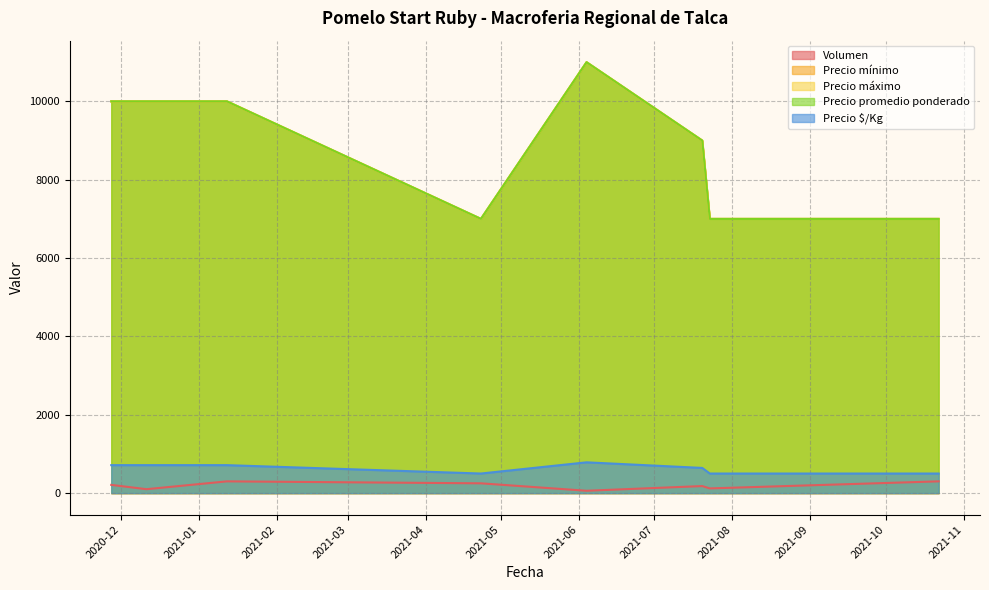

Reading left to right, transcribe all the data shown in this chart.

Volumen: 2020-11-27=210	2020-12-11=100	2021-01-12=300	2021-04-23=250	2021-06-04=60	2021-07-20=180	2021-07-23=120	2021-10-22=300
Precio mínimo: 2020-11-27=10000	2020-12-11=10000	2021-01-12=10000	2021-04-23=7000	2021-06-04=11000	2021-07-20=9000	2021-07-23=7000	2021-10-22=7000
Precio máximo: 2020-11-27=10000	2020-12-11=10000	2021-01-12=10000	2021-04-23=7000	2021-06-04=11000	2021-07-20=9000	2021-07-23=7000	2021-10-22=7000
Precio promedio ponderado: 2020-11-27=10000	2020-12-11=10000	2021-01-12=10000	2021-04-23=7000	2021-06-04=11000	2021-07-20=9000	2021-07-23=7000	2021-10-22=7000
Precio $/Kg: 2020-11-27=714	2020-12-11=714	2021-01-12=714	2021-04-23=500	2021-06-04=786	2021-07-20=643	2021-07-23=500	2021-10-22=500